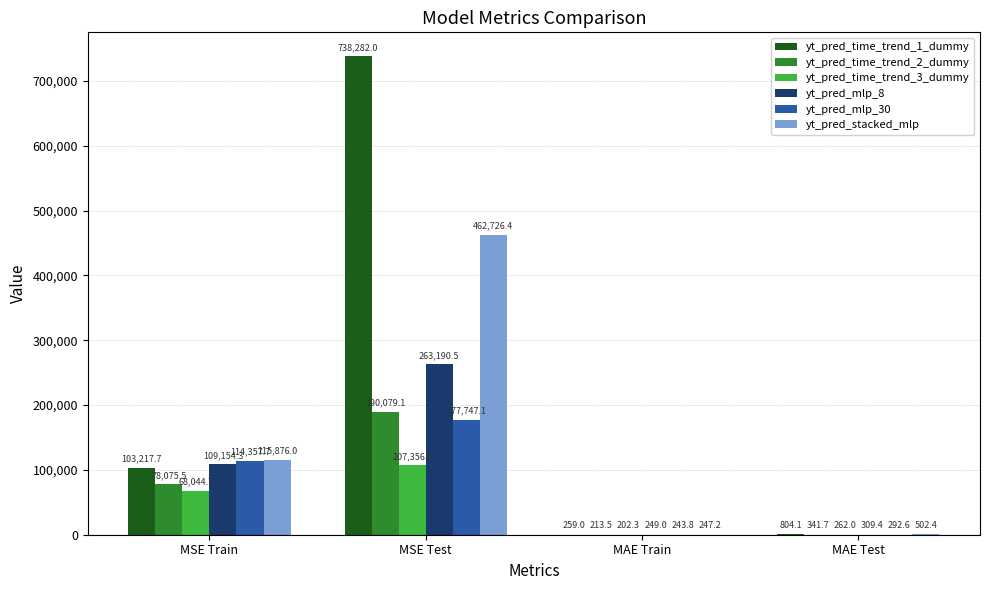

How many groups of bars are there?

4